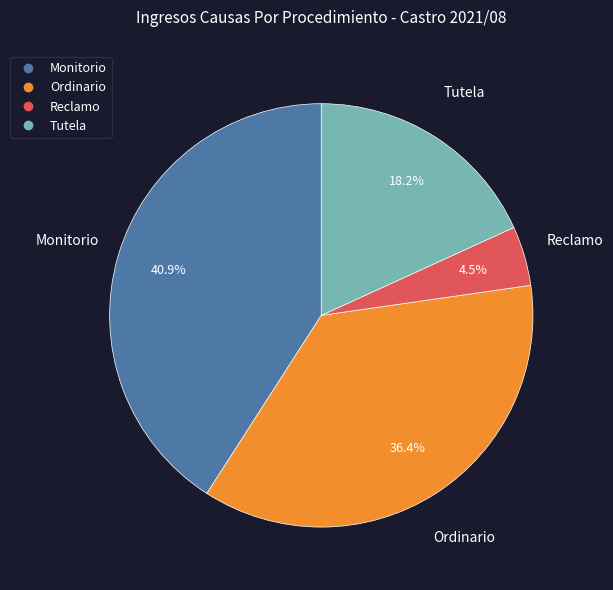

What is the ratio of the value at Ordinario to the value at Tutela?

2.0